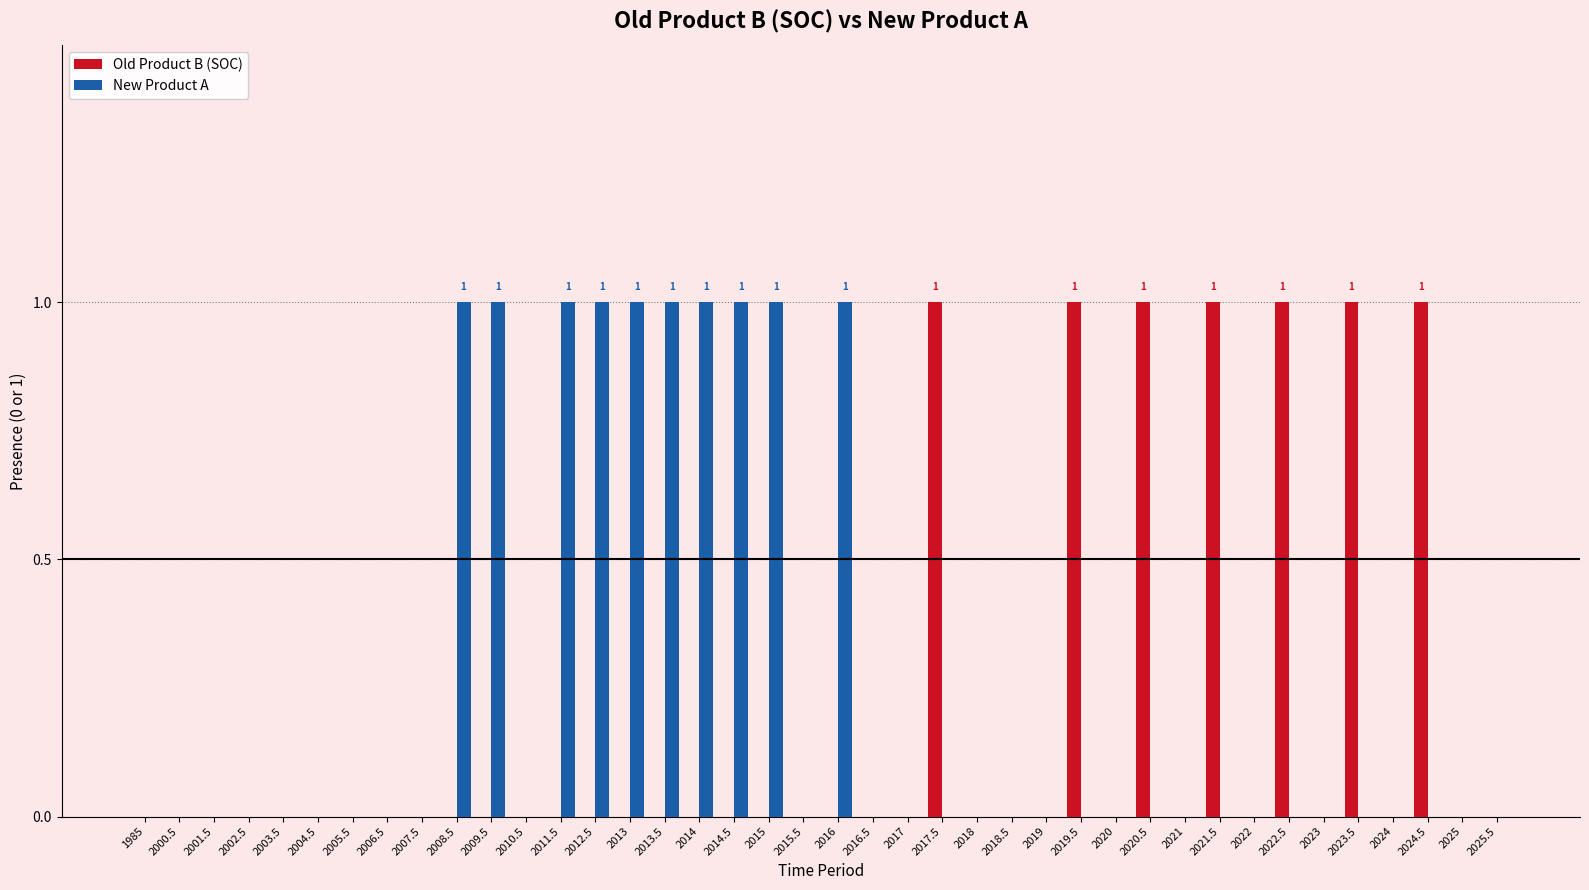

The Old Product B (SOC) series shows 1 at 2021. True or false?

False